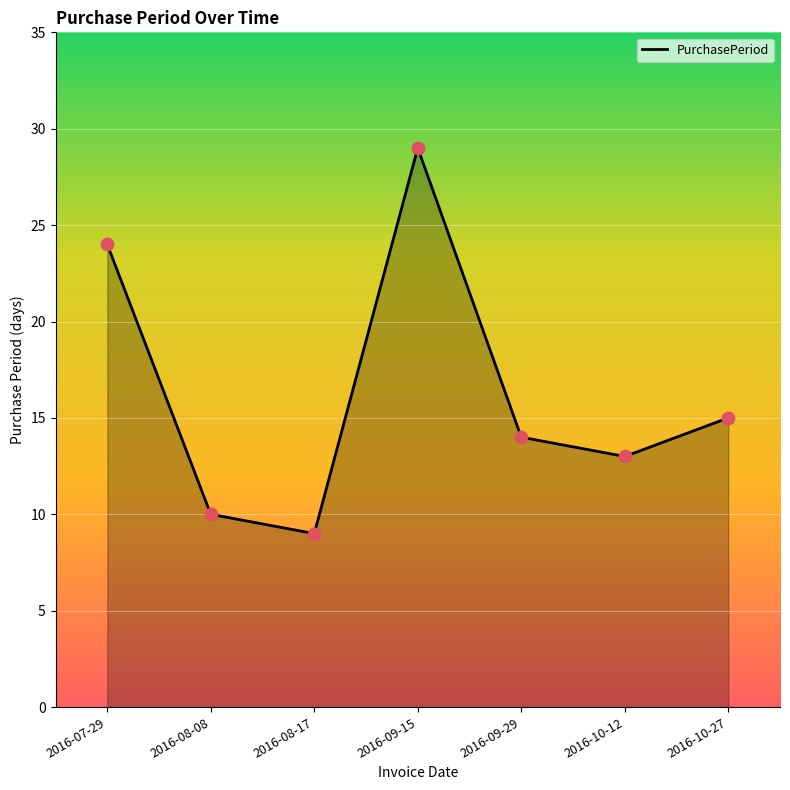

Between 2016-08-08 and 2016-10-27, which is larger?

2016-10-27